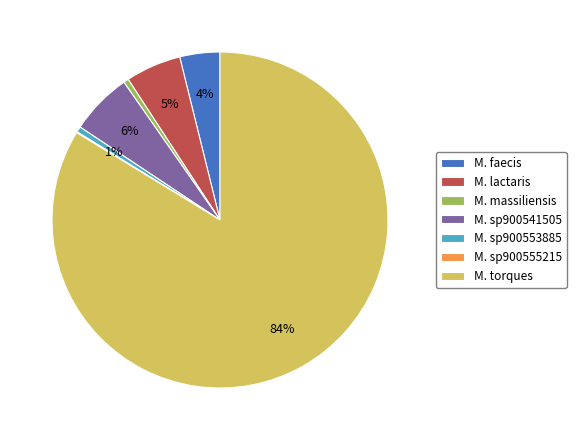

Combined, do M. faecis and M. lactaris account for over 50%?

No